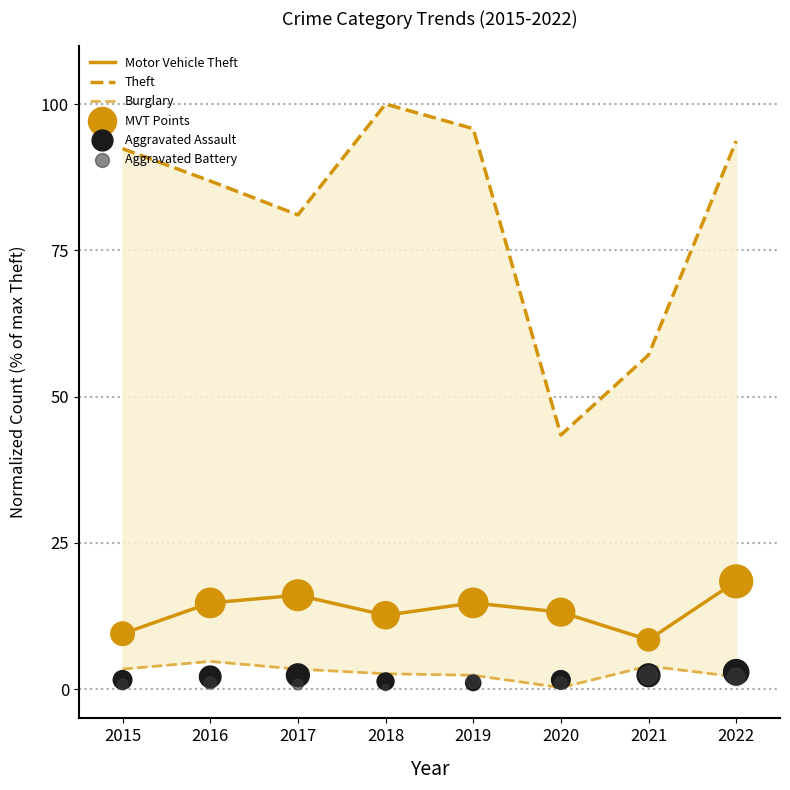

What is the total value across all series at 2016?

124.2